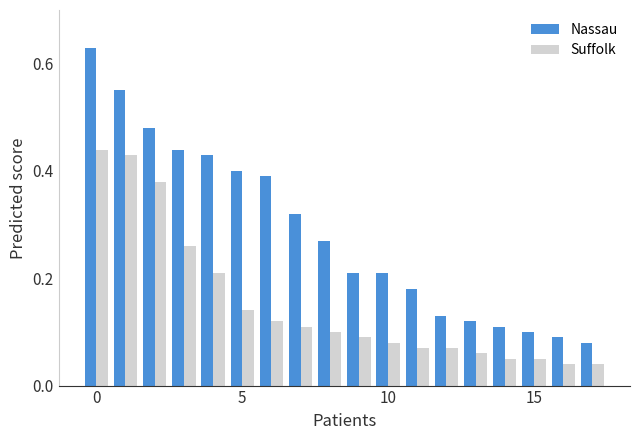

List the series in order of their peak value, highest first.

Nassau, Suffolk